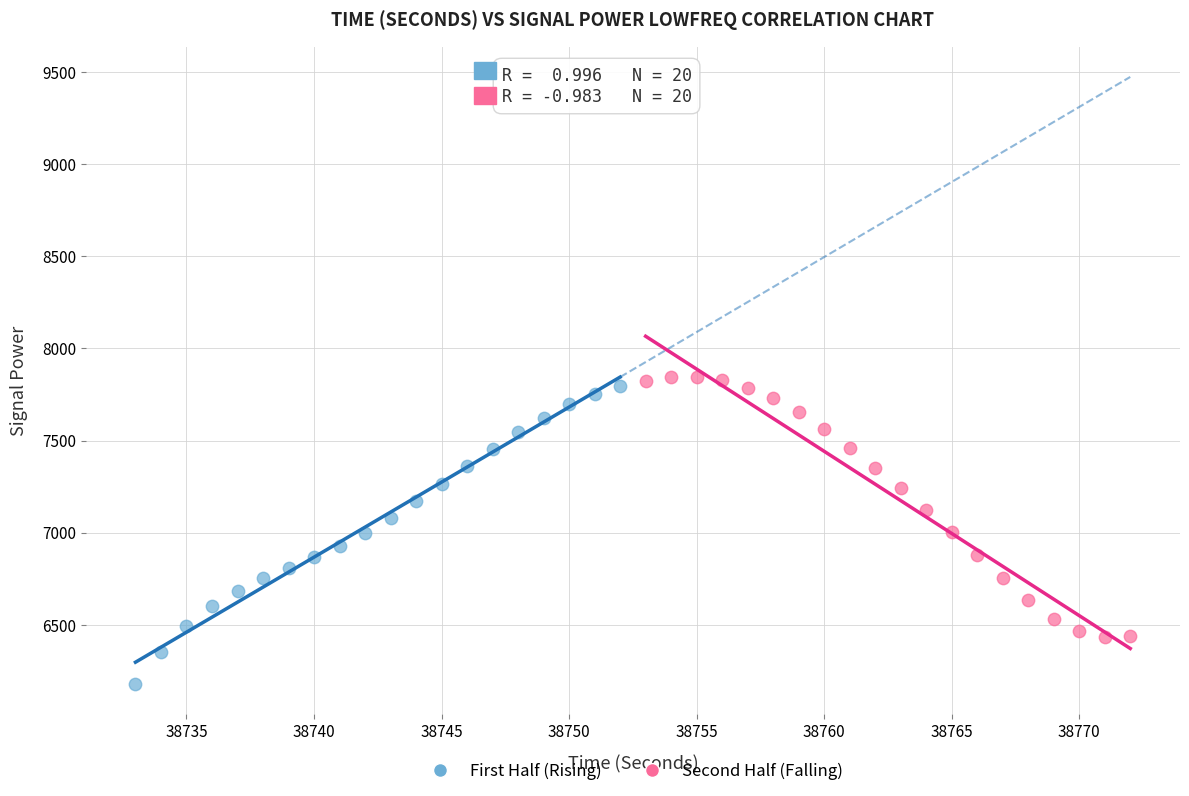

Which series contains the lowest Y value?

First Half (Rising)